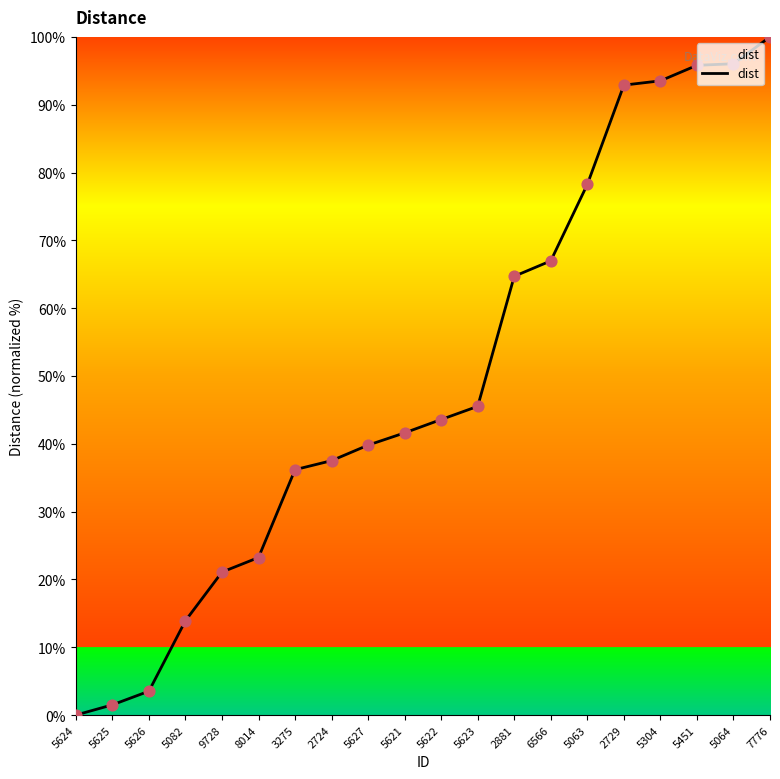

Between 6566 and 7776, which is larger?

7776